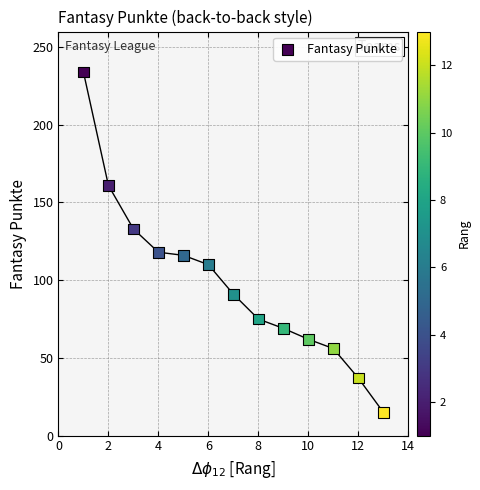

What is the range of Y values (max minus min)?

219